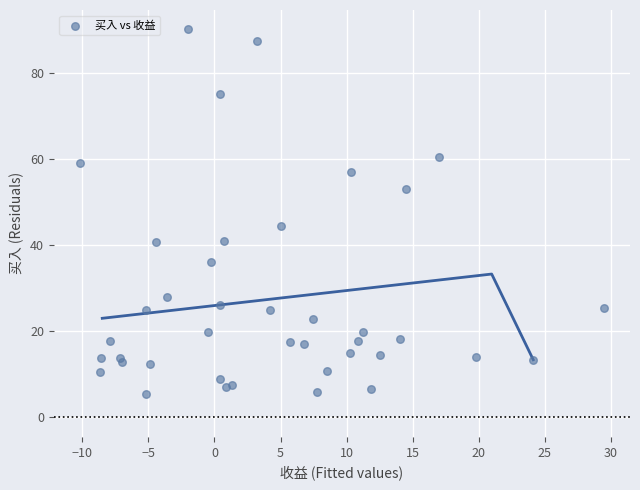

What Y value in the scatter plot is closest to 47?

44.5